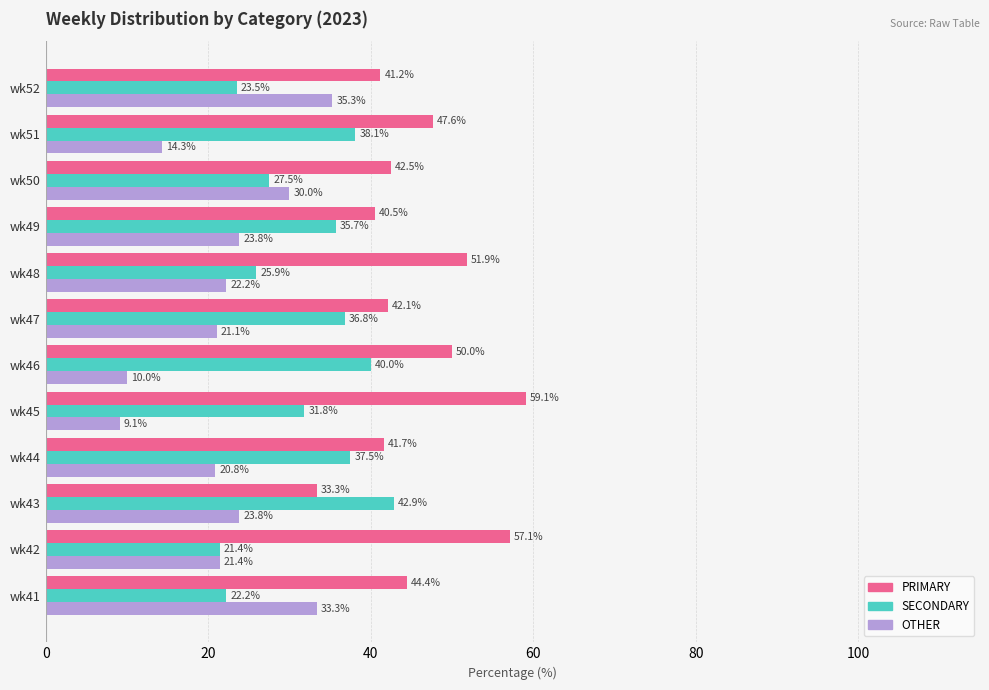

Where is OTHER nearest to the value 22?

wk48